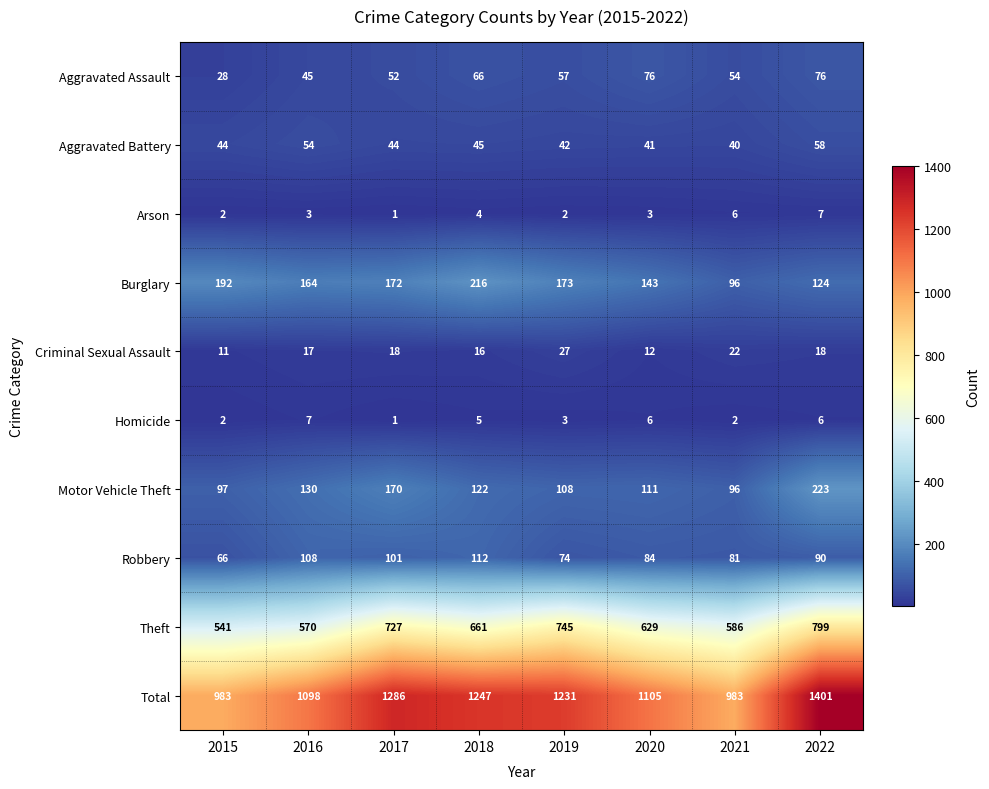

Which series changed the most between 2017 and 2020?

Total